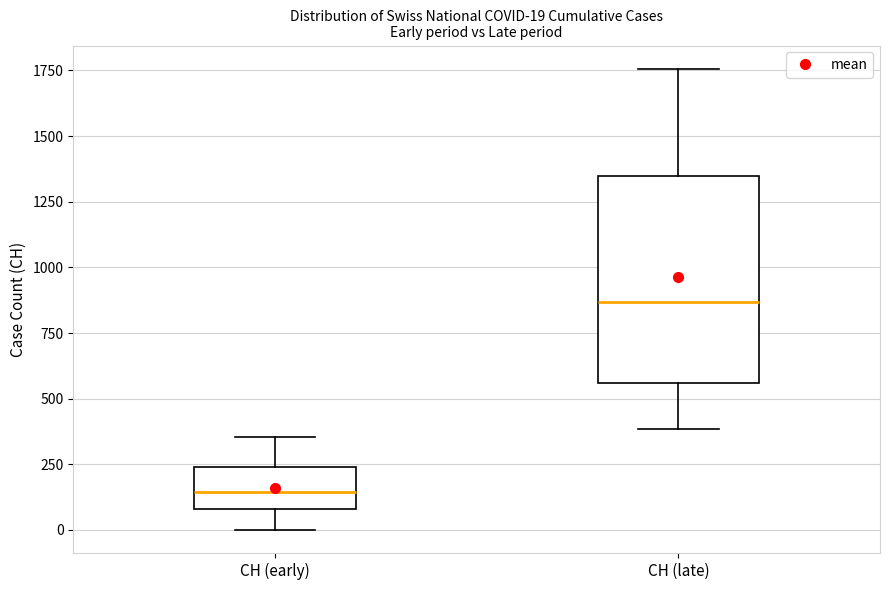

Comparing the boxes themselves (not the whiskers), which one is the tallest?

CH (late)